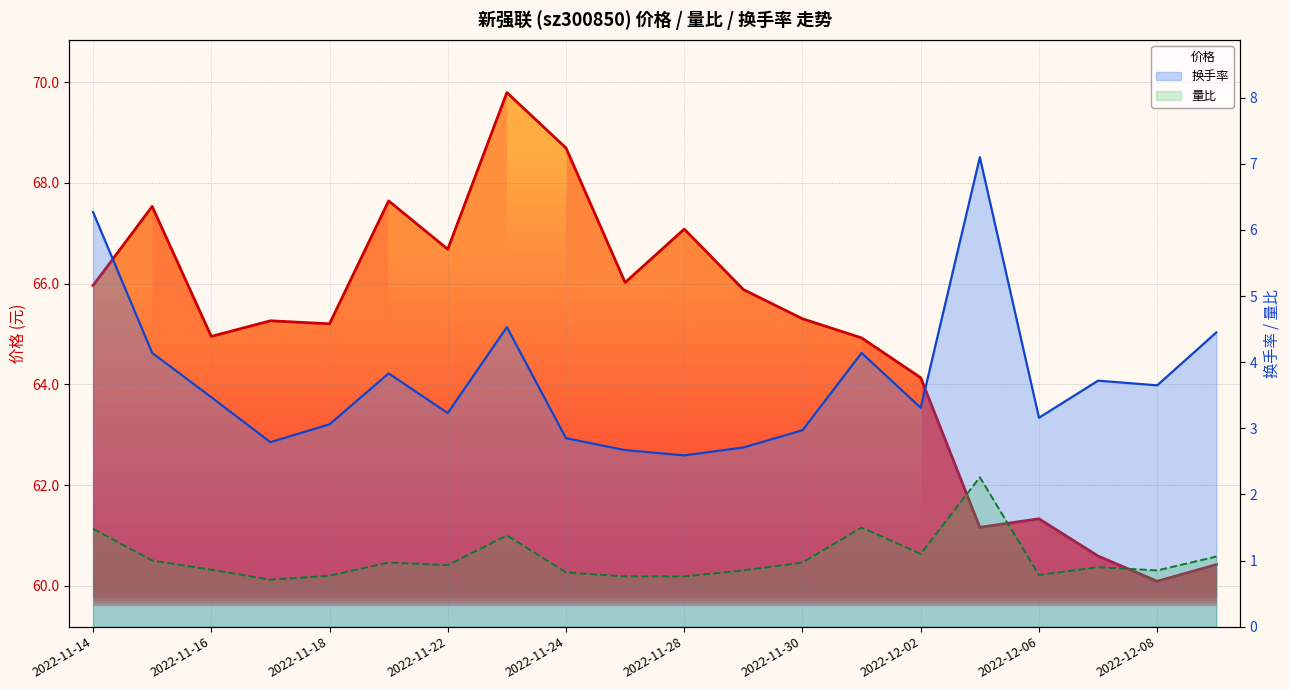

Reading left to right, what are all the values shown in this chart?

价格 (line): 66.0	67.5	65.0	65.3	65.2	67.6	66.7	69.8	68.7	66.0	67.1	65.9	65.3	64.9	64.1	61.2	61.3	60.6	60.1	60.4
换手率 (line): 6.3	4.1	3.5	2.8	3.1	3.8	3.2	4.5	2.9	2.7	2.6	2.7	3.0	4.1	3.3	7.1	3.2	3.7	3.6	4.5
量比 (line): 1.5	1.0	0.9	0.7	0.8	1.0	0.9	1.4	0.8	0.8	0.8	0.8	1.0	1.5	1.1	2.3	0.8	0.9	0.8	1.1